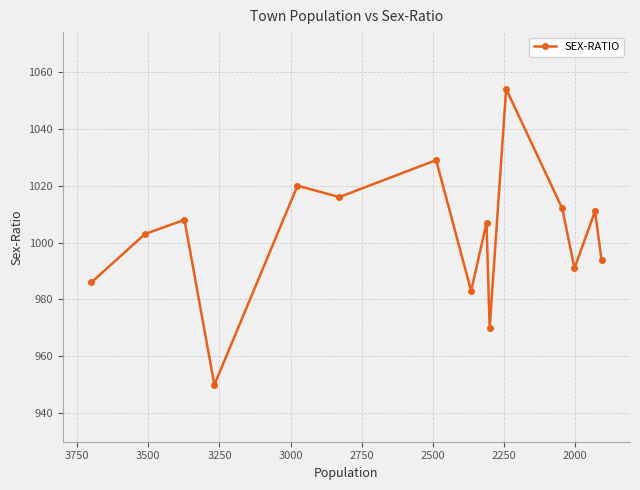

True or false: the data has more than 0 interior local peaks.

True